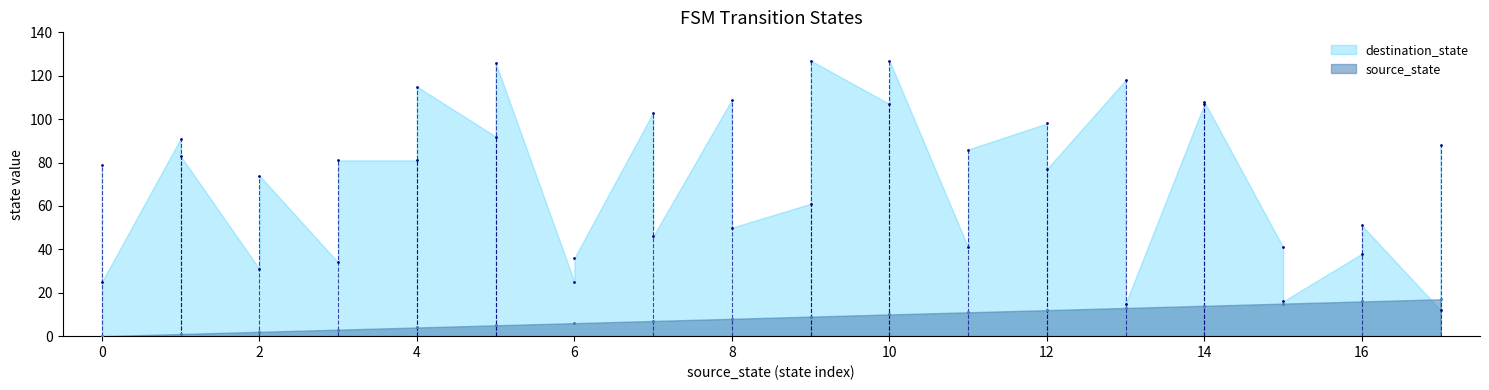

Which series reaches the maximum Y coordinate?

destination_state